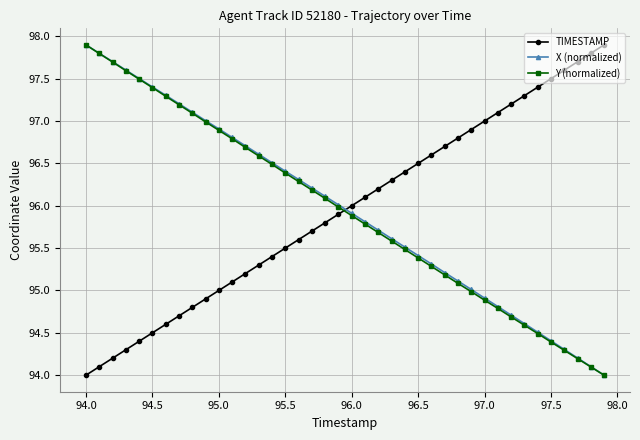

How many times do TIMESTAMP and X (normalized) cross each other?

1